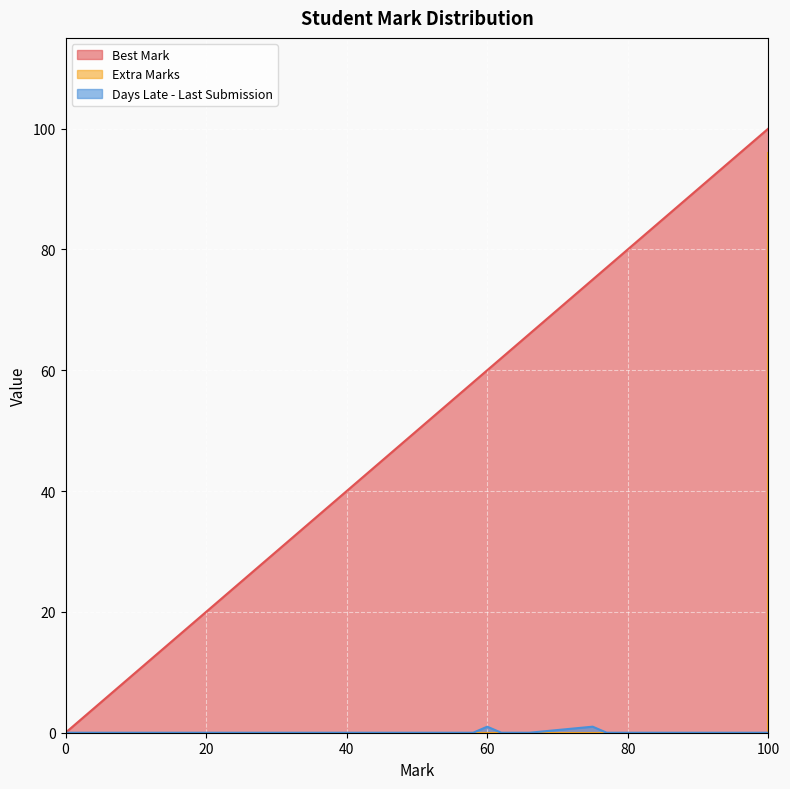

True or false: Best Mark and Days Late - Last Submission intersect in this chart.

False